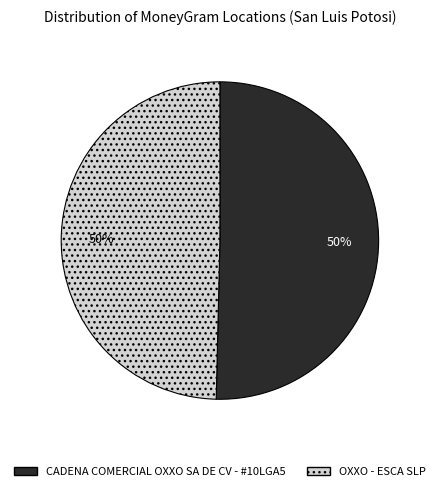

To the nearest percent, what percentage of the pie is OXXO - ESCA SLP?

50%